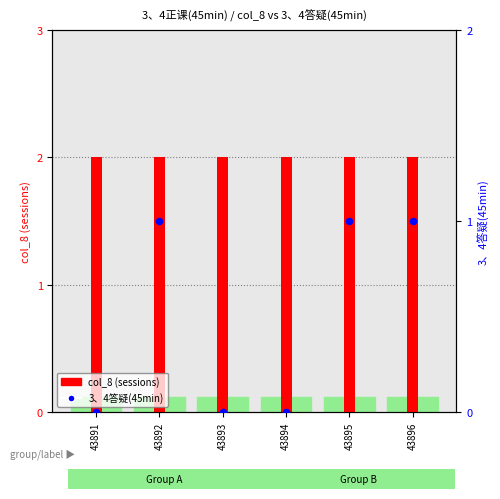

At how many categories does at least one series exceed 0?

6